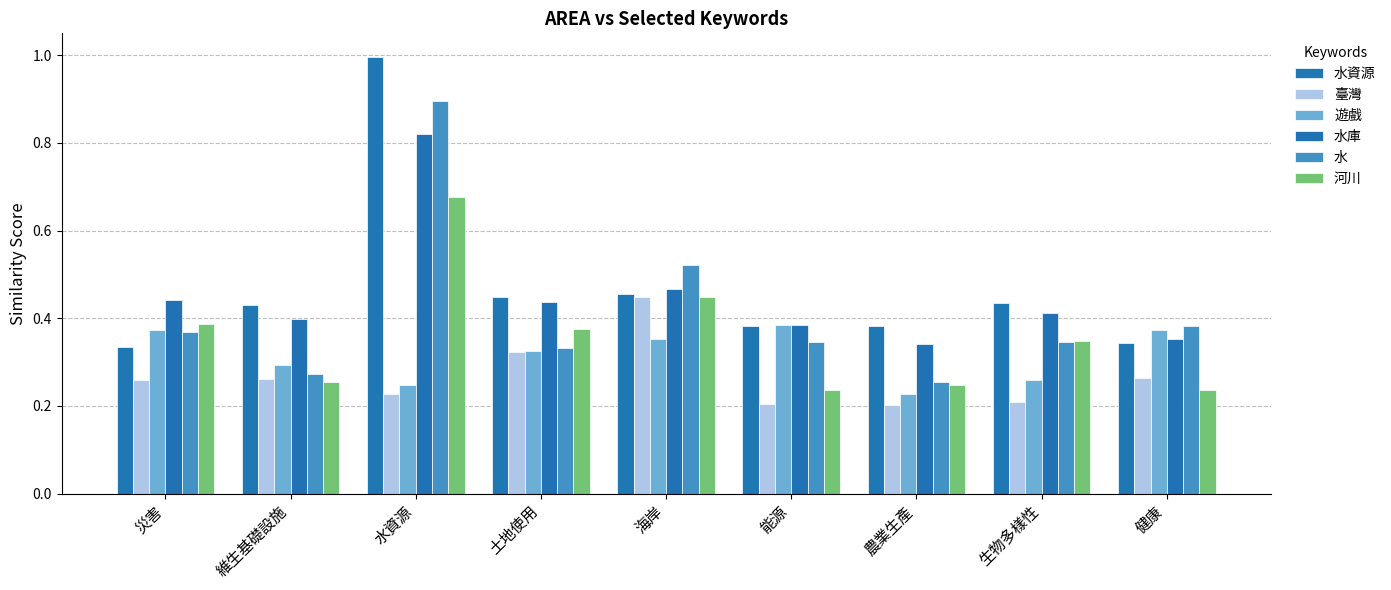

How many groups of bars are there?

9